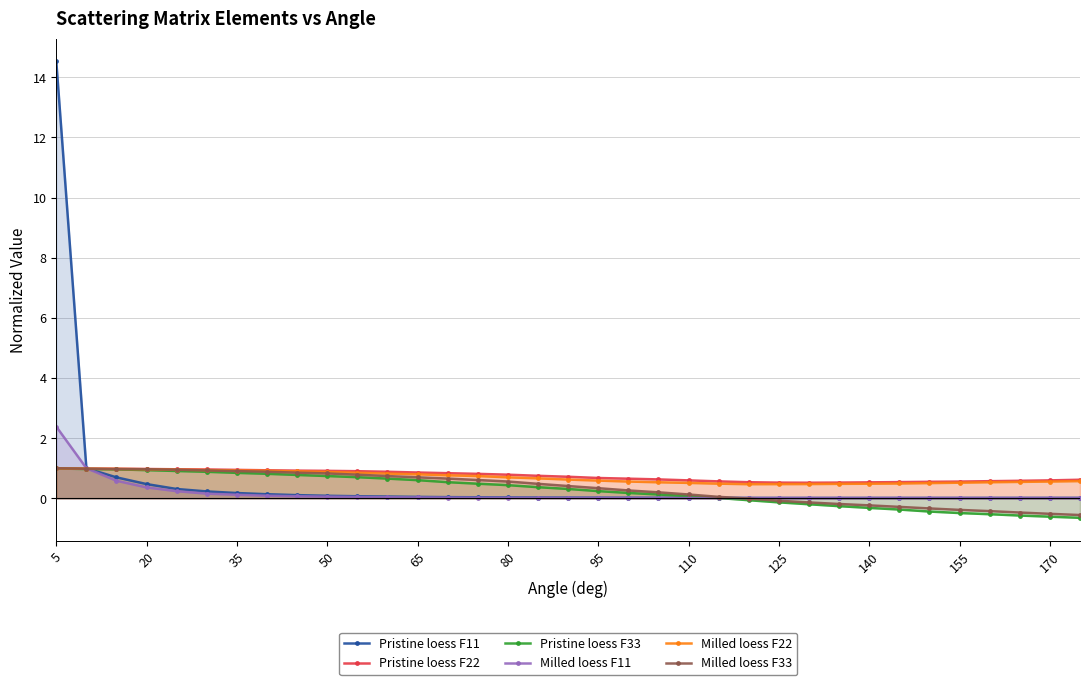

Which series has the largest range (max minus min)?

Pristine loess F11